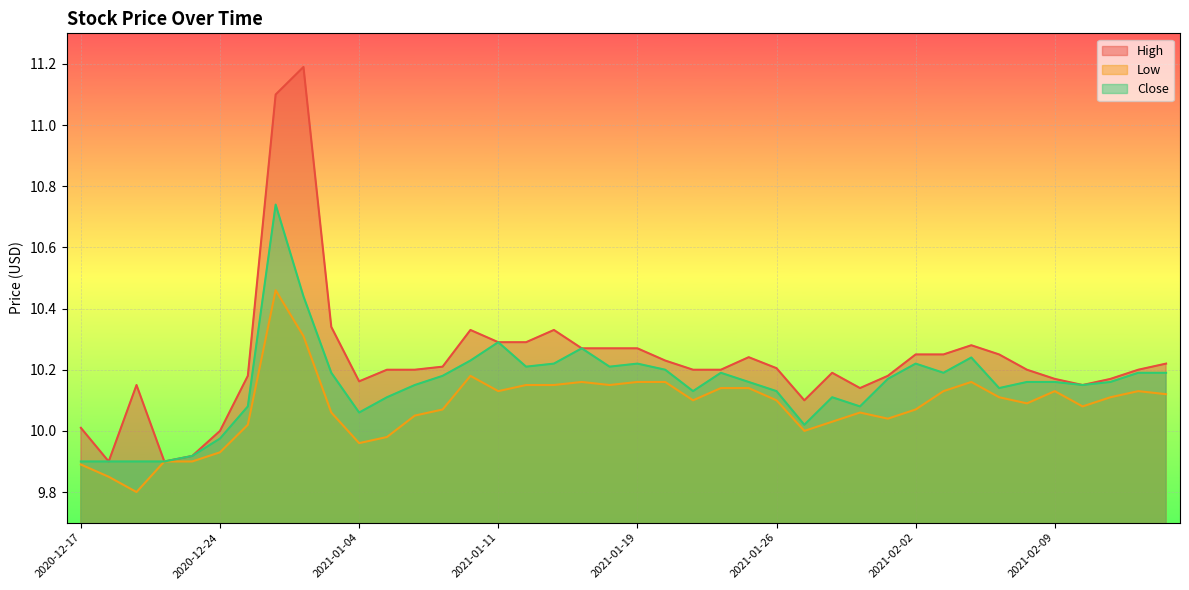

Which has a higher value, 2021-01-13 or 2021-01-04?

2021-01-13